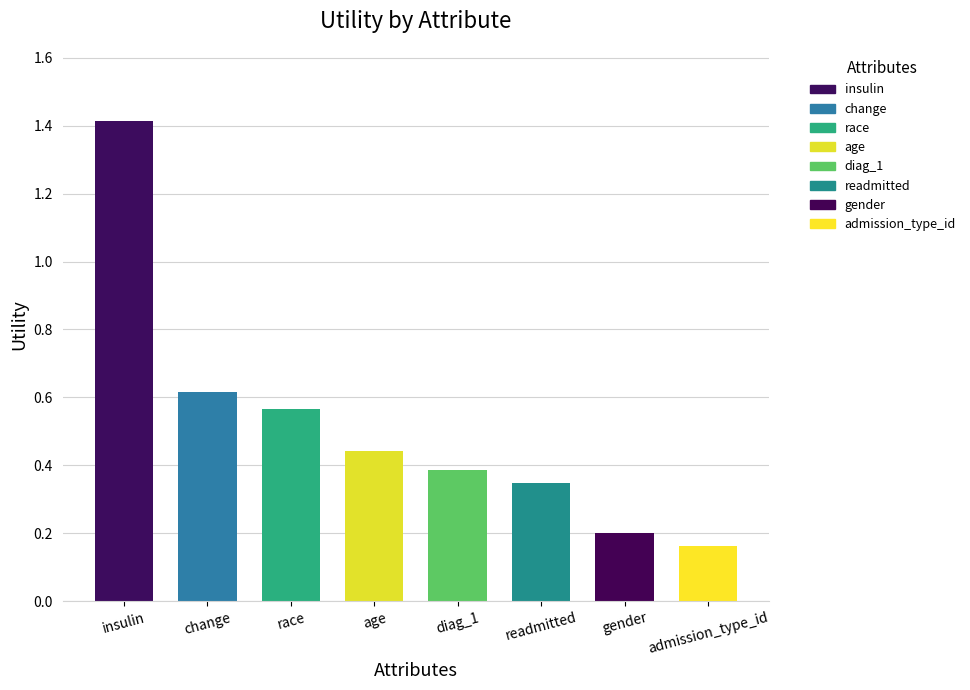

List the labels in order of value, largest first.

insulin, change, race, age, diag_1, readmitted, gender, admission_type_id